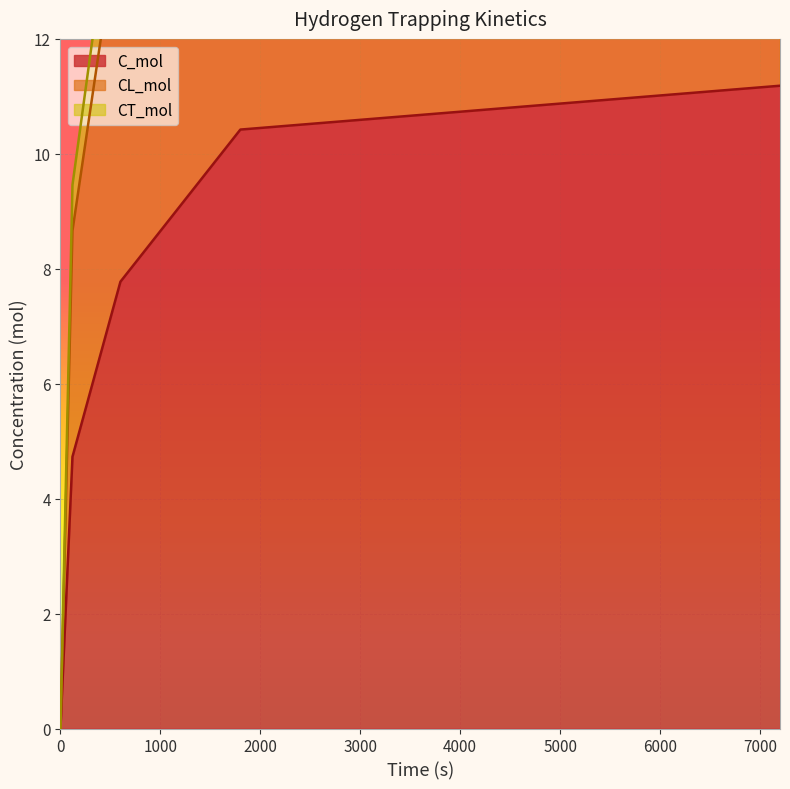

Rank the series by their maximum value, from lowest to highest.

C_mol, CL_mol, CT_mol